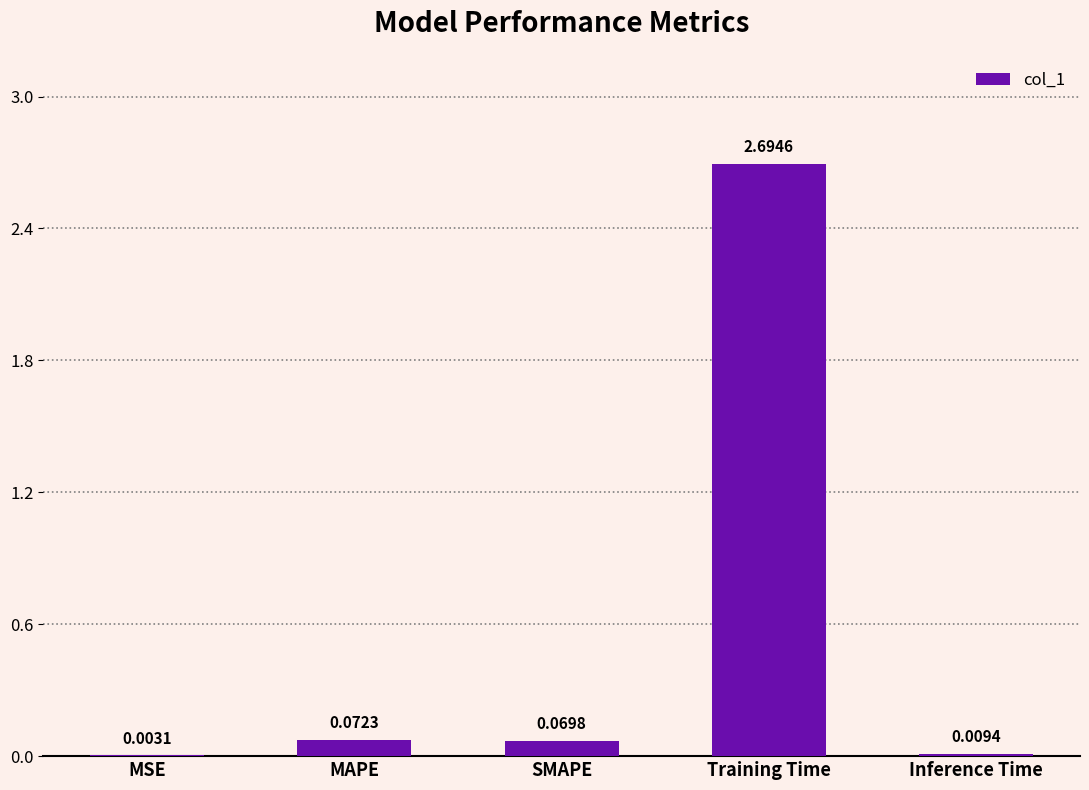

What is the sum of all values?

2.8